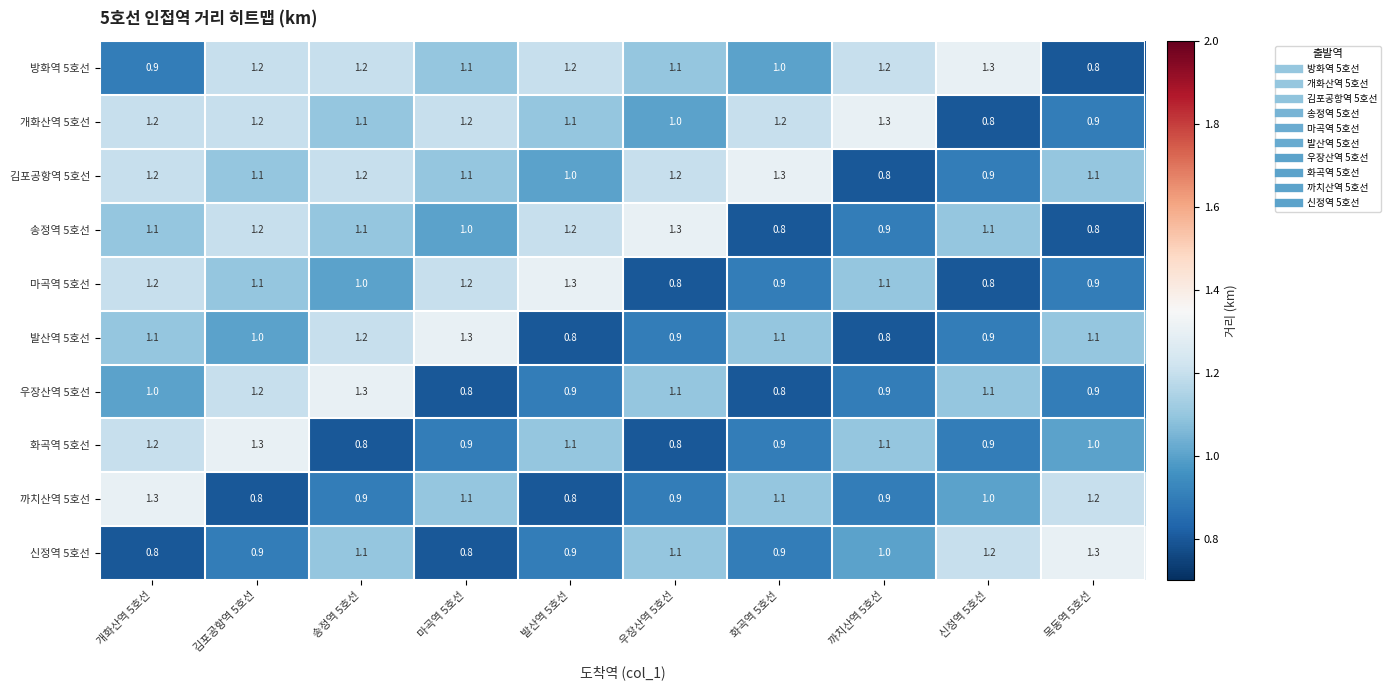

What is the spread (max minus min) of values at 화곡역 5호선?

0.5